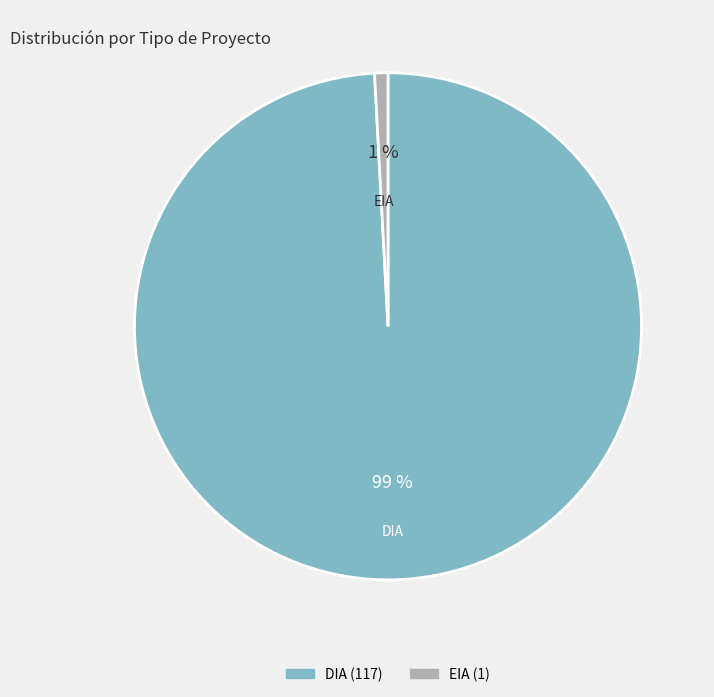

Is it true that DIA is 99% of the pie?

True